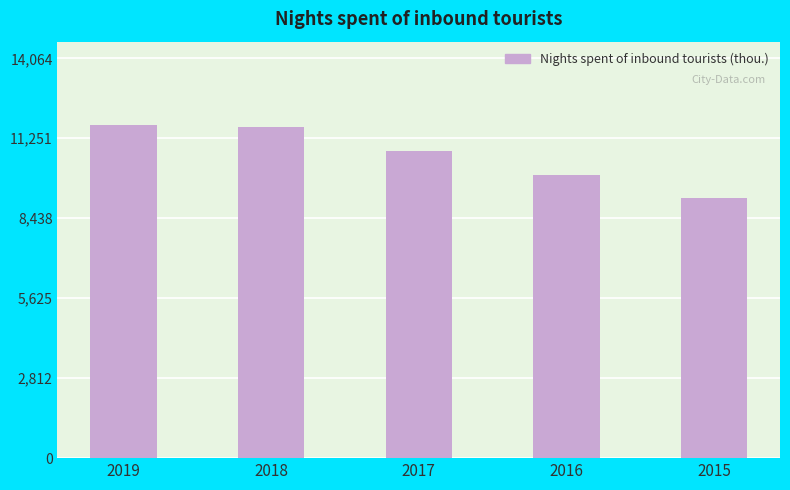

Reading left to right, transcribe all the data shown in this chart.

2019=11720.1	2018=11635.2	2017=10818.5	2016=9961.7	2015=9141.5